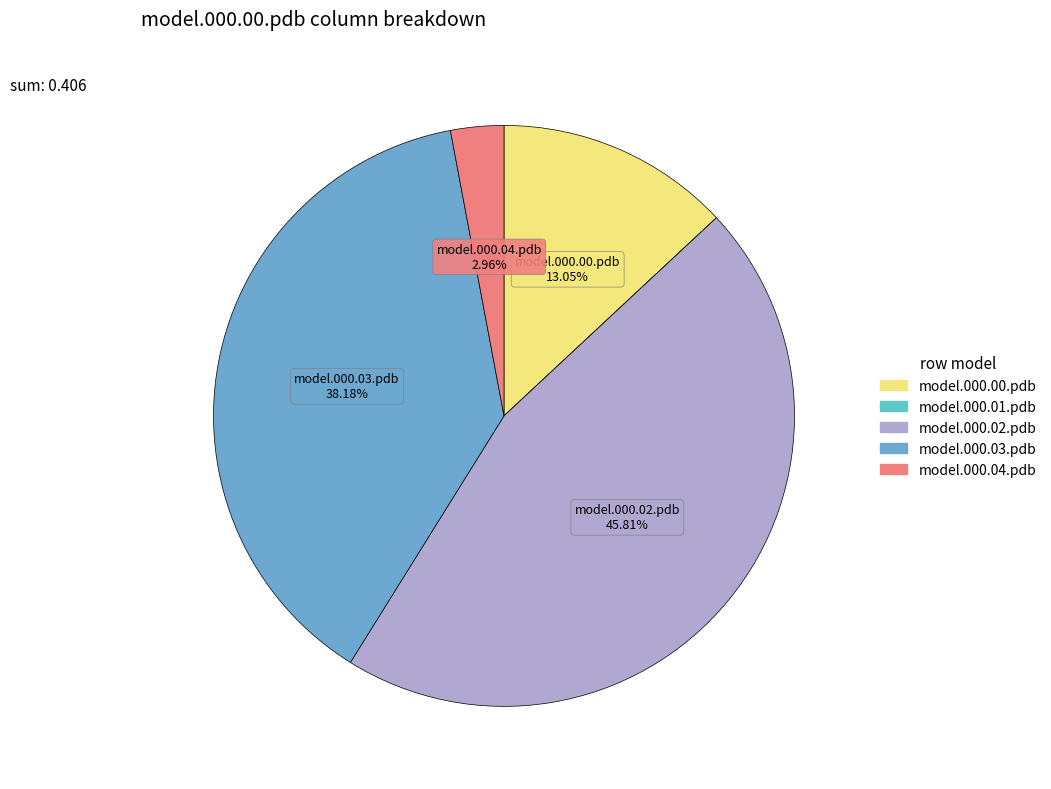

True or false: model.000.03.pdb accounts for 38% of the total.

True